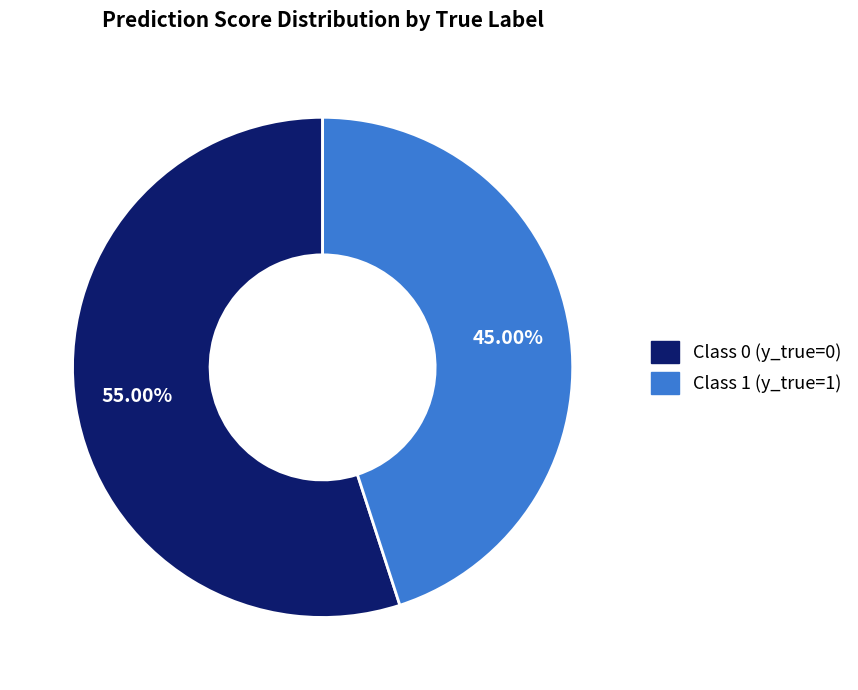

Is there a majority slice in this chart?

Yes